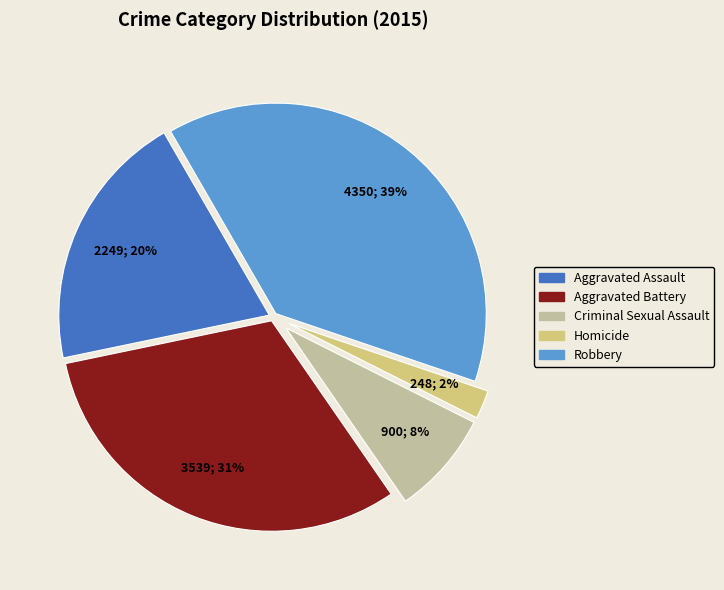

Which category has the biggest portion of the pie?

Robbery